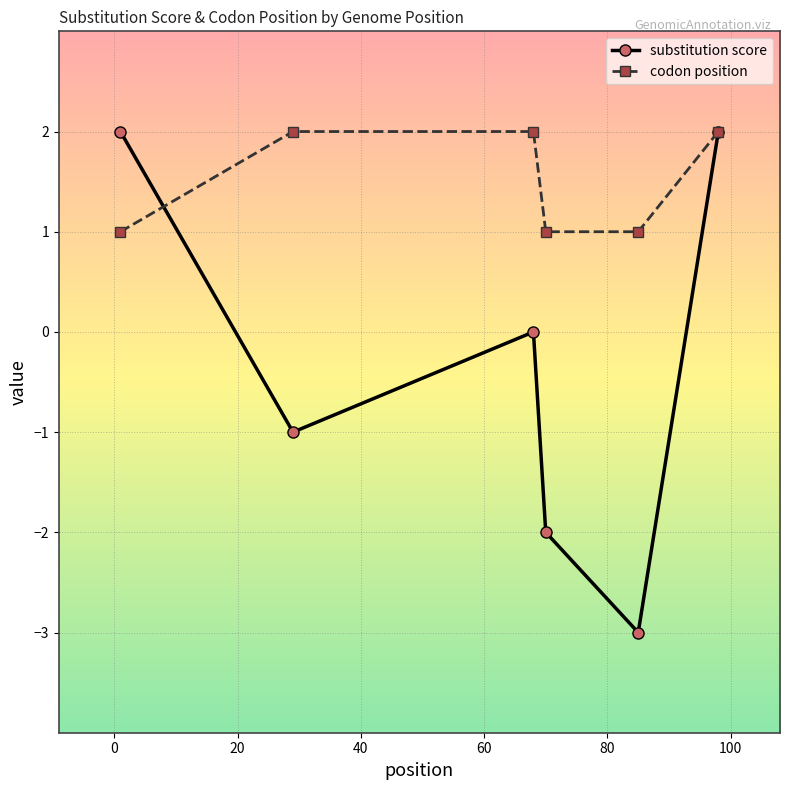

True or false: substitution score and codon position cross at least once.

True